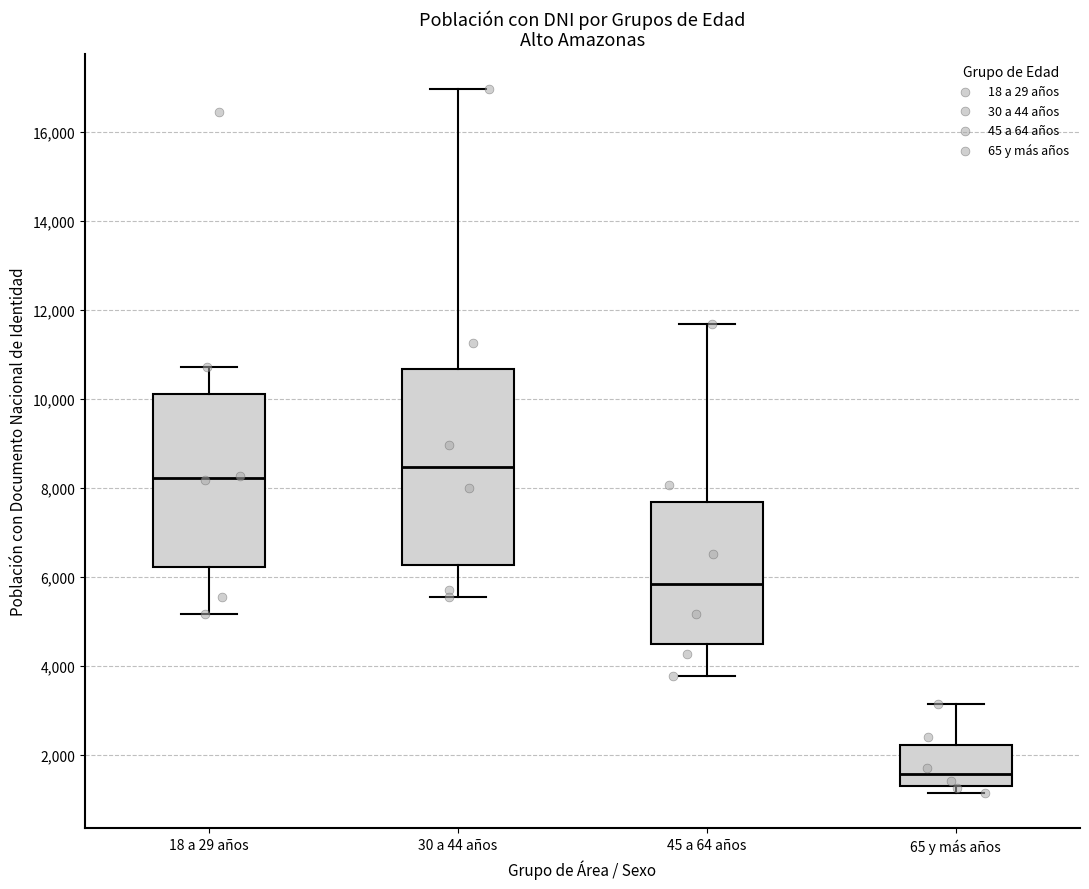

Reading left to right, transcribe this box plot: for each box, give where its median line is, the range the box spans, and where its two whiskers end, as read against the y-axis. The values are not printed on the chart, so give them approximately, as read against the axis.

18 a 29 años: median 8200, box 6200 to 10200, whiskers 5200 to 10800
30 a 44 años: median 8400, box 6200 to 10600, whiskers 5600 to 17000
45 a 64 años: median 5800, box 4600 to 7600, whiskers 3800 to 11600
65 y más años: median 1600, box 1200 to 2200, whiskers 1200 (just below the box's lower edge) to 3200